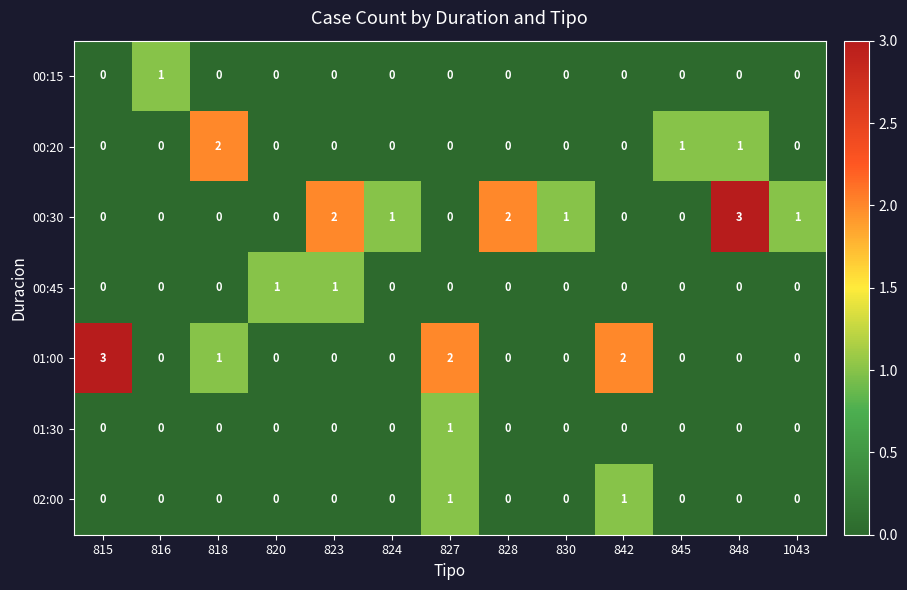

Between 818 and 842, which series saw the biggest shift?

00:20